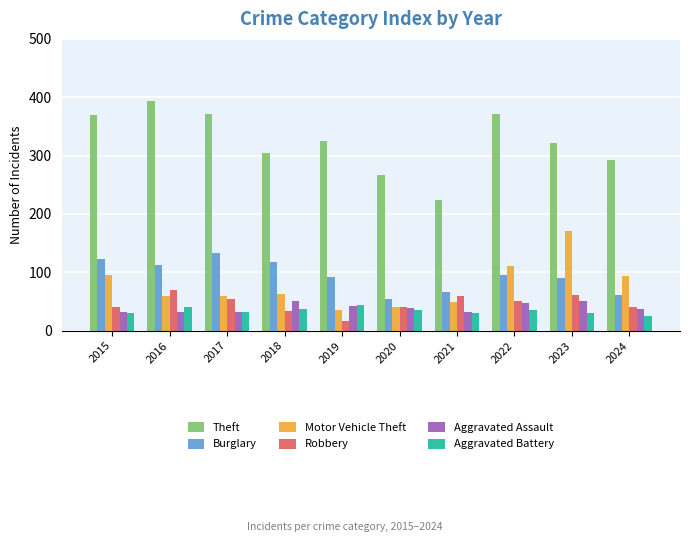

Which series has the largest range (max minus min)?

Theft